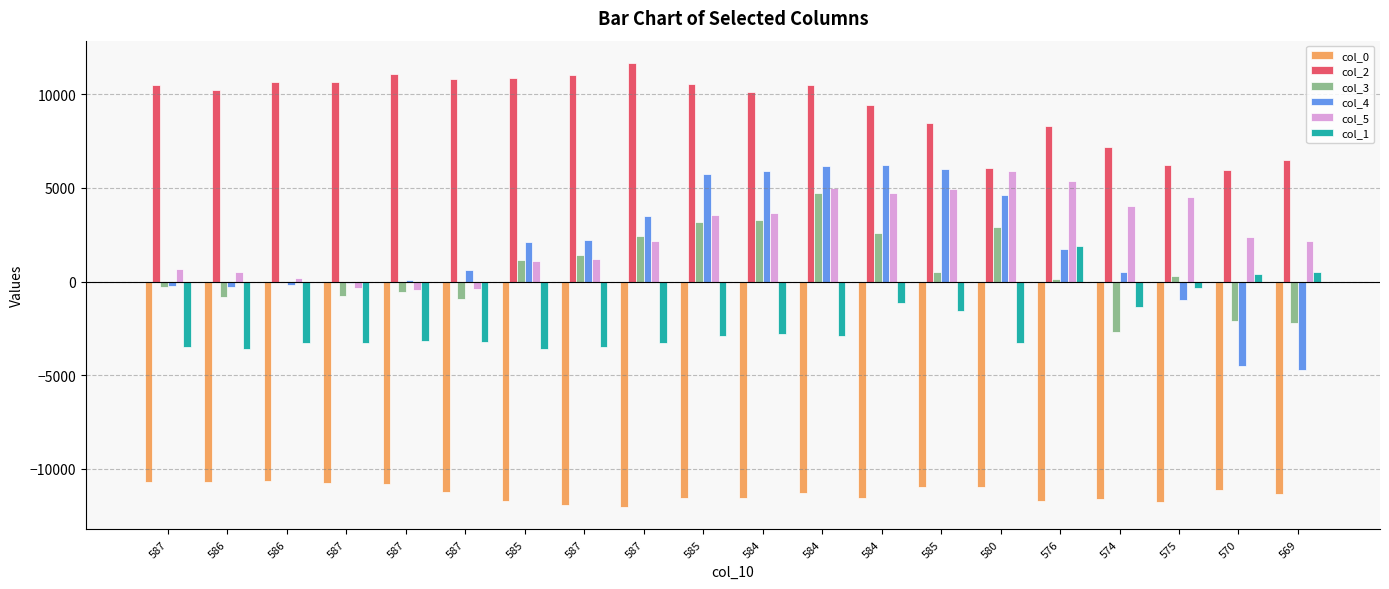

How many groups of bars are there?

20